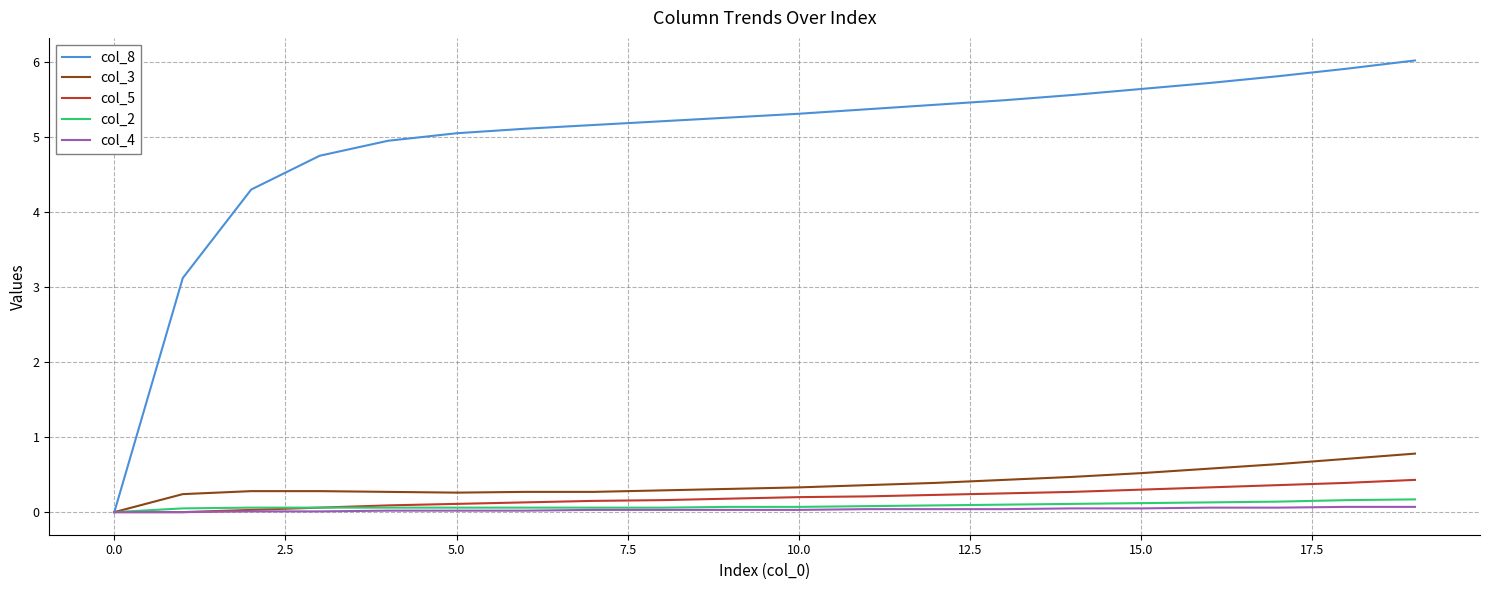

Which series has the largest range (max minus min)?

col_8